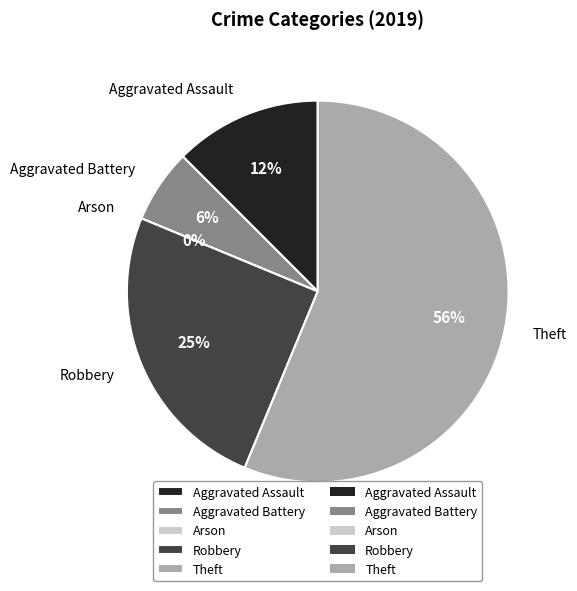

What is the smallest slice in the pie chart?

Arson